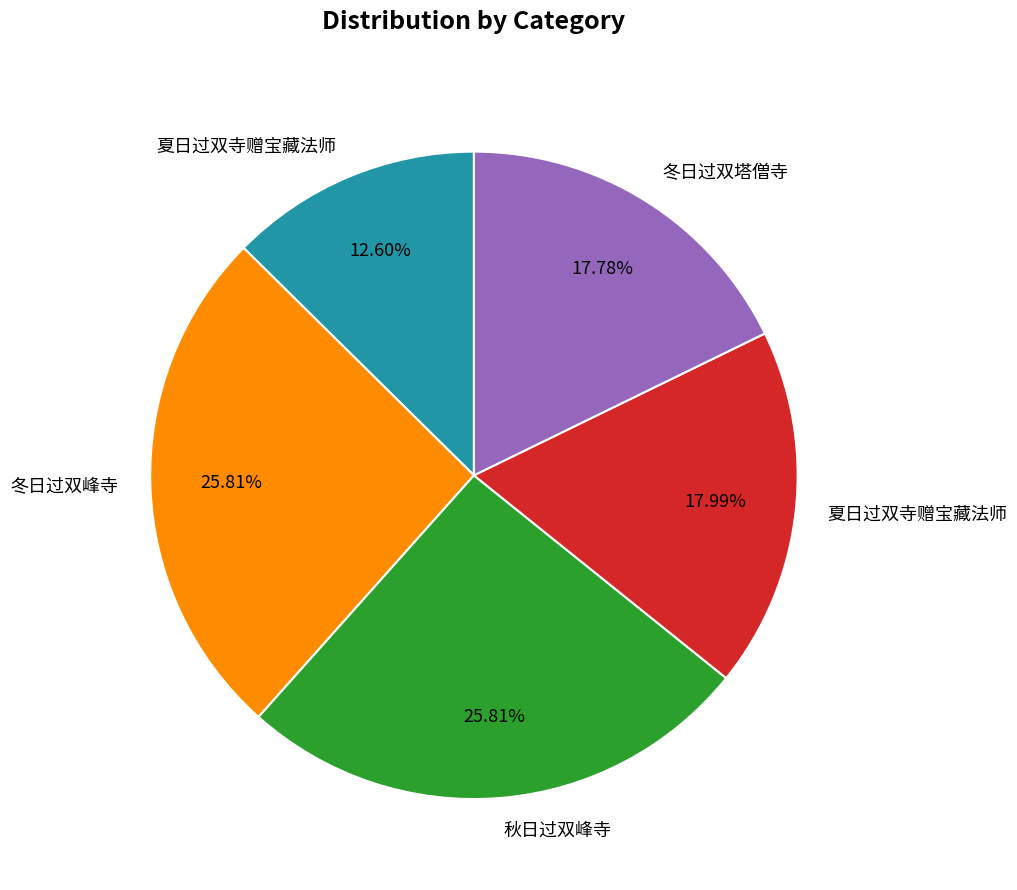

Is there a majority slice in this chart?

No